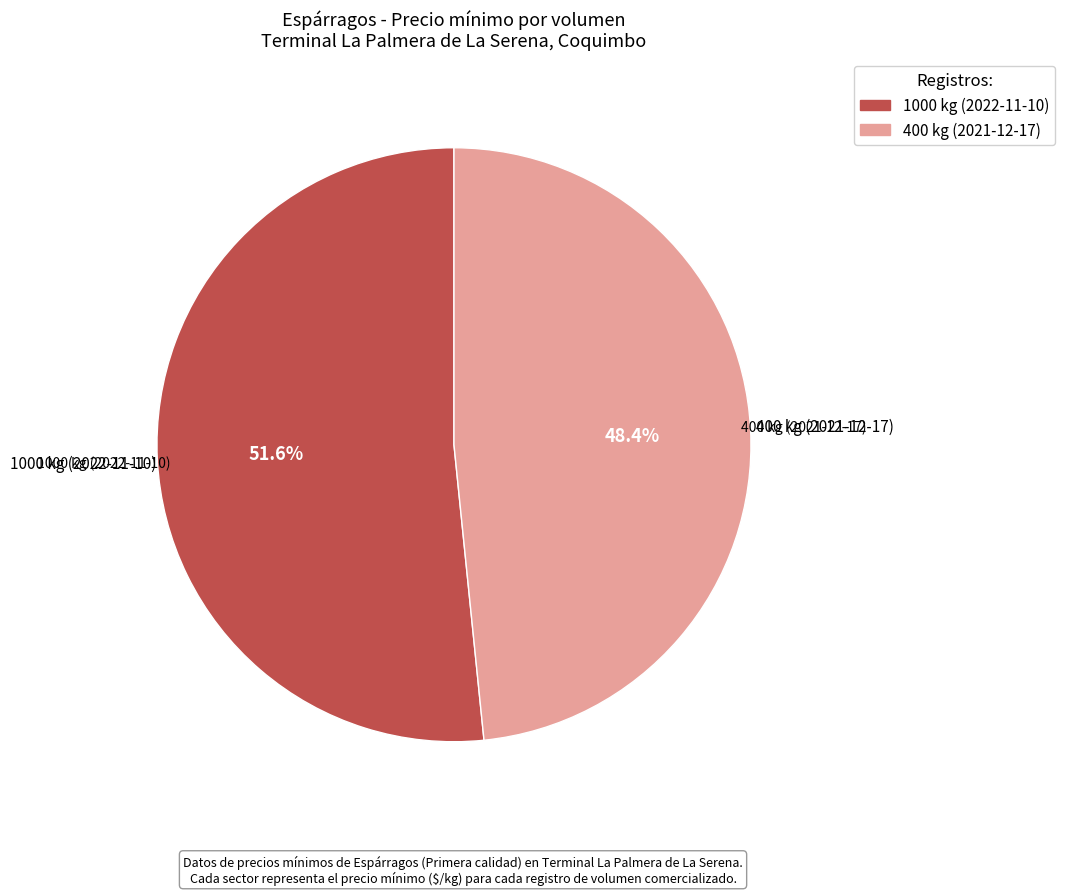

Which category has the smallest portion of the pie?

400 kg (2021-12-17)